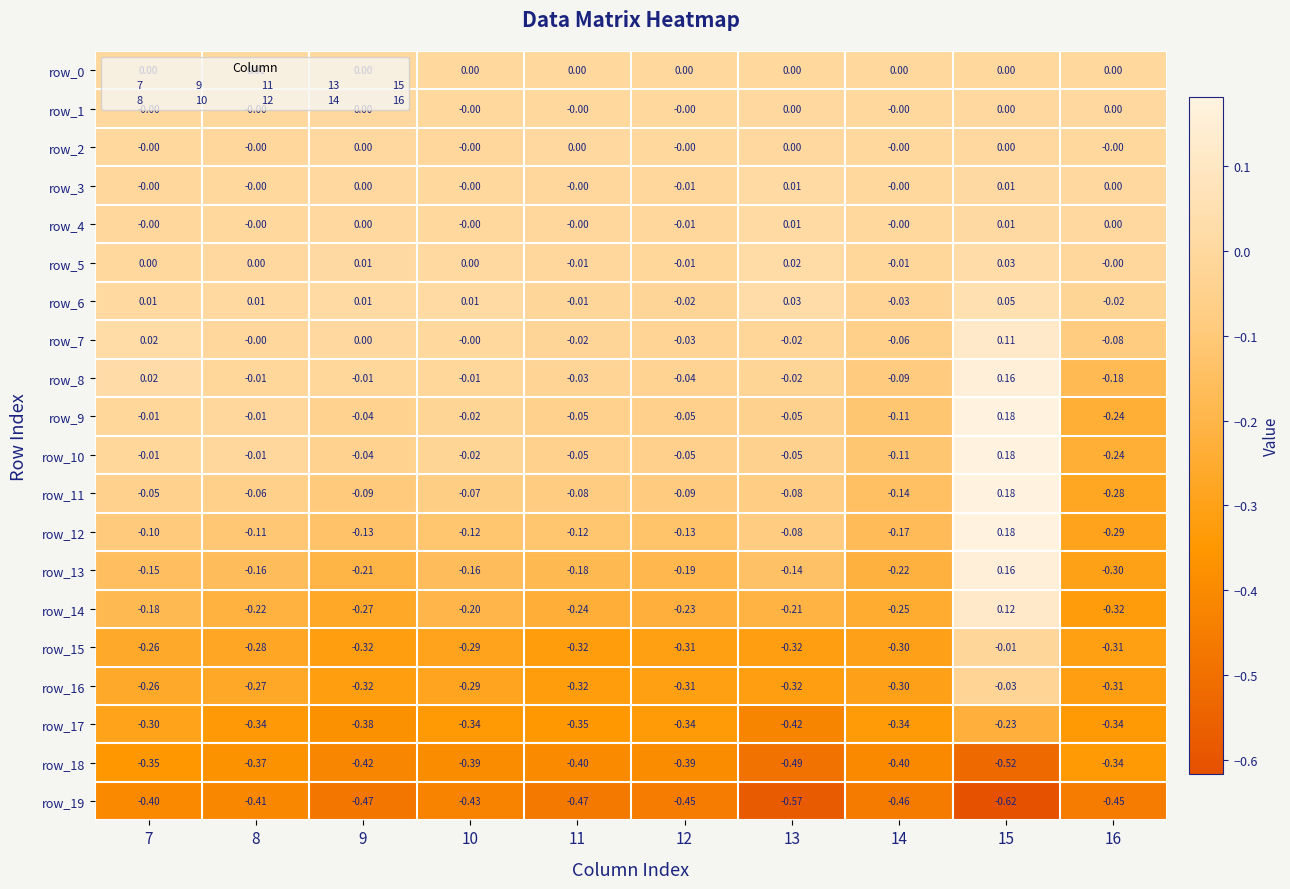

What is the spread (max minus min) of values at 13?

0.6